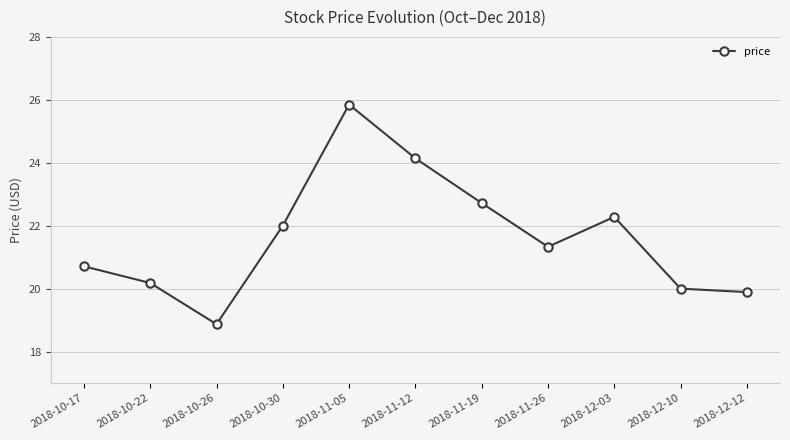

True or false: the data shows 20.0 at 2018-12-10.

True